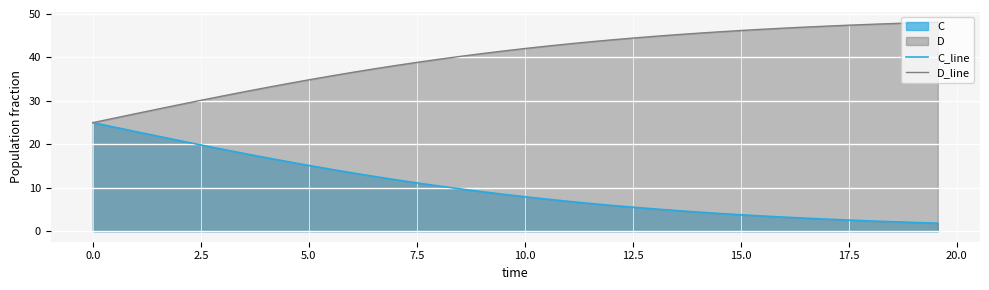

Which series has the largest total across all categories?

D_line